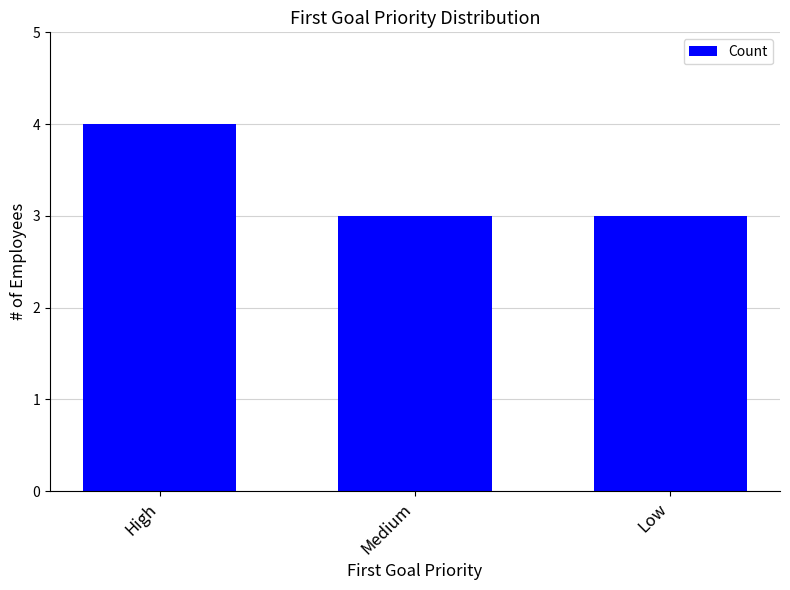

What is the maximum value shown in the chart?

4